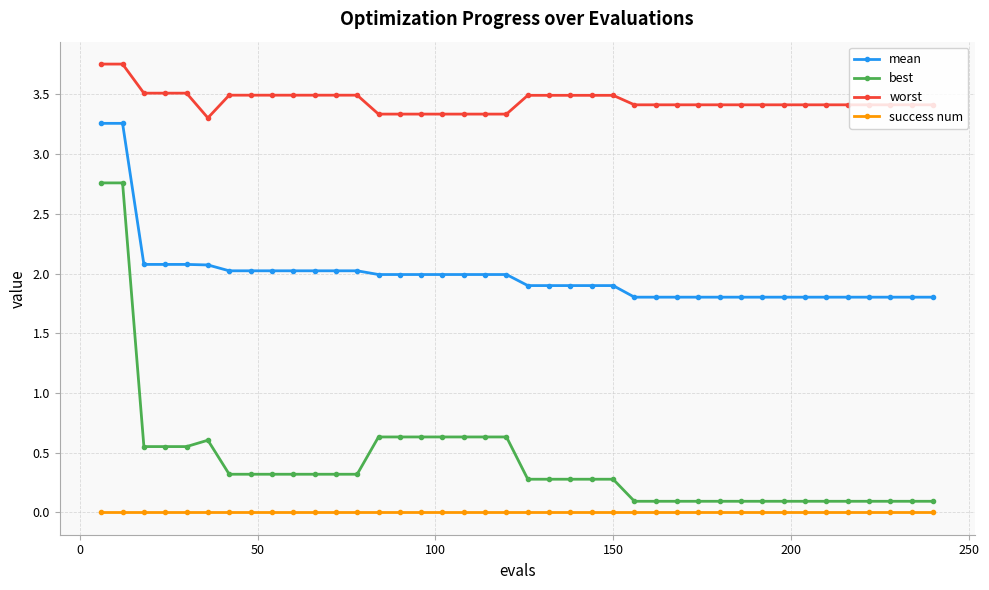

How many data points does each series have?

40